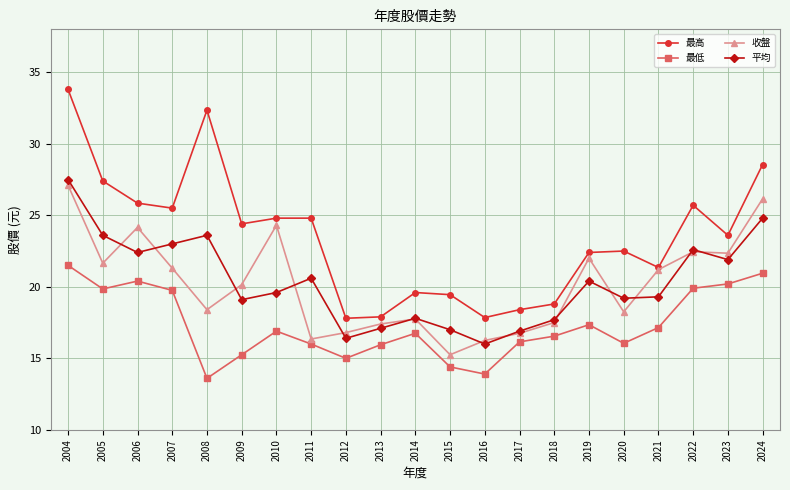

What is the difference between the 平均 values at 2004 and 2024?

2.7